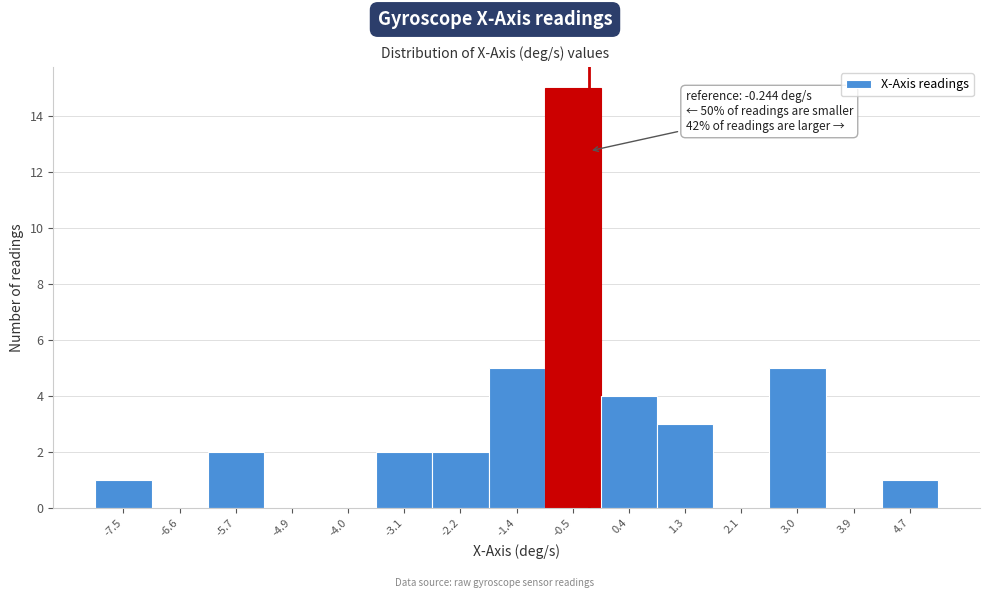

Which range on the x-axis has the tallest bar?

-0.9 to -0.1